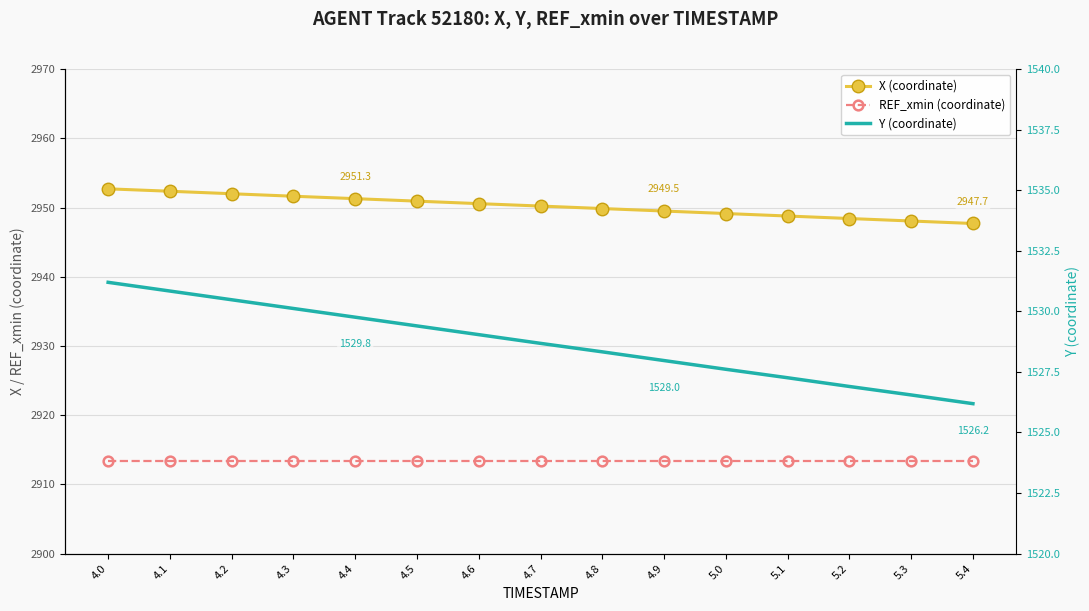

At which category is the sum across all series the highest?

4.0